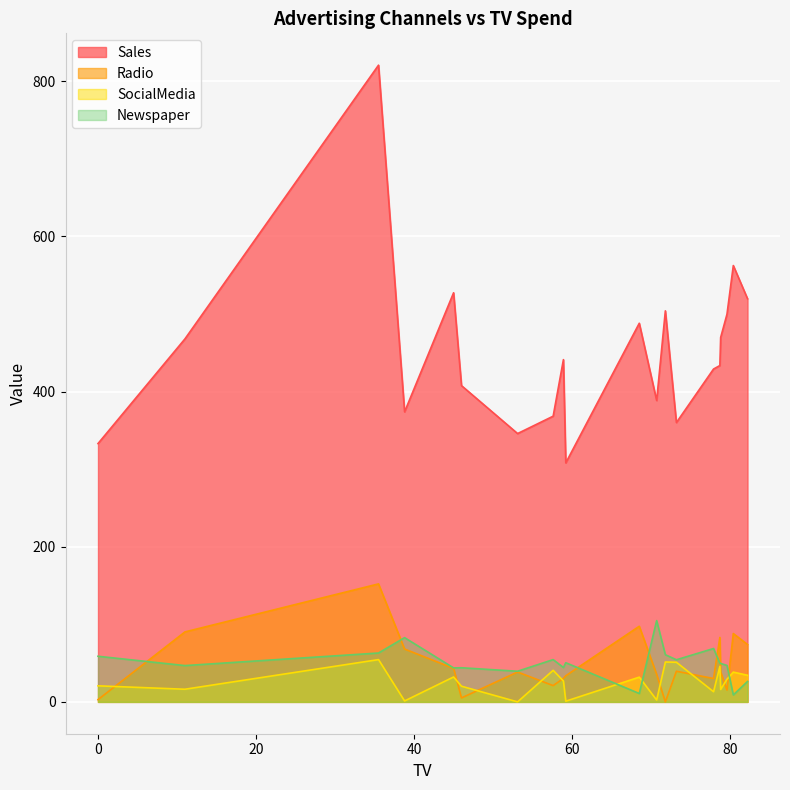

What is the difference between the maximum and minimum values in the SocialMedia series?

54.5